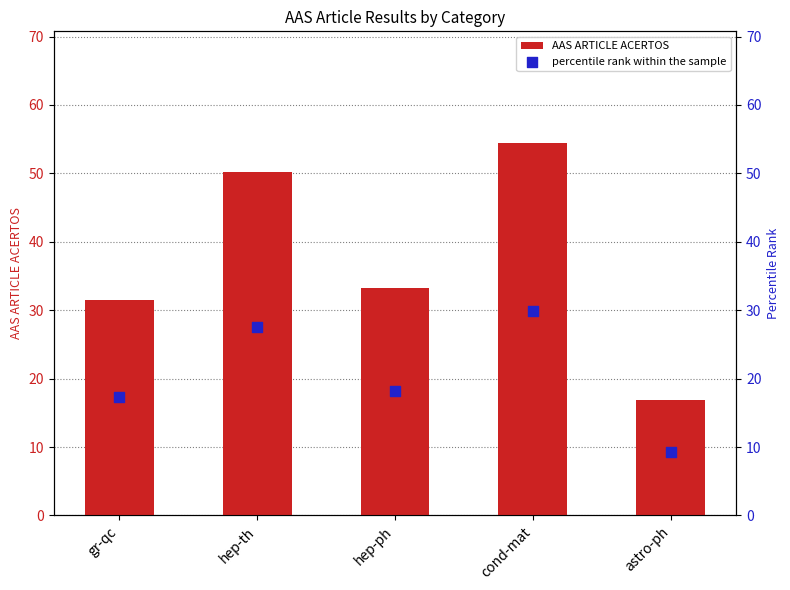

What are all the series names shown in the legend?

AAS ARTICLE ACERTOS, percentile rank within the sample